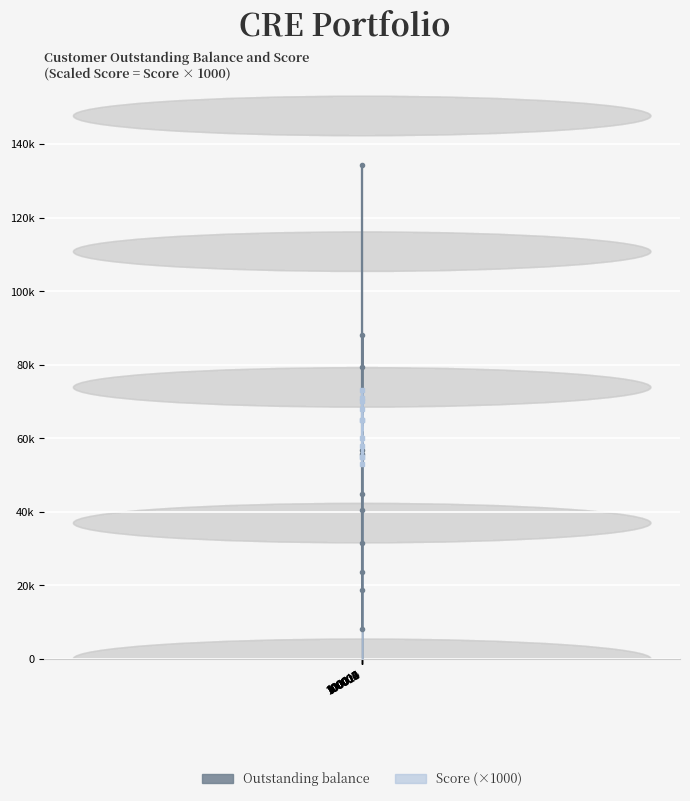

How many intersections are there between Outstanding balance and Score?

4